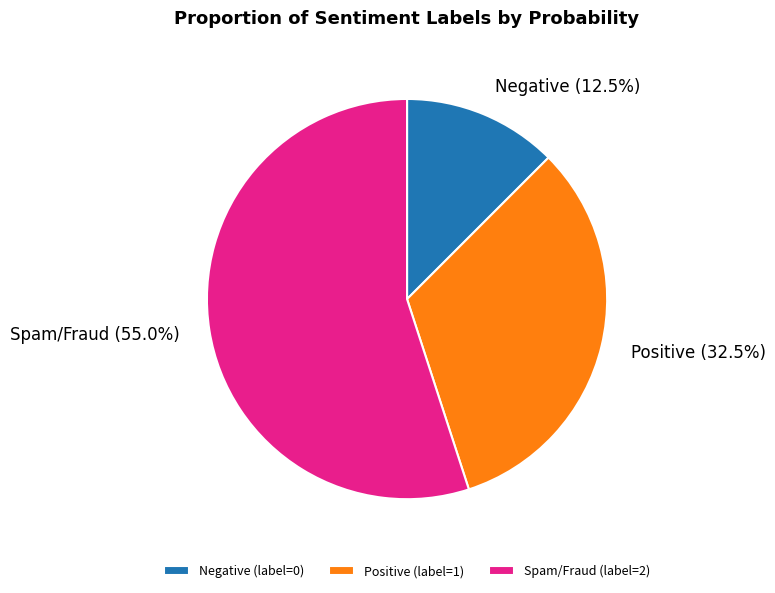

Which has a higher value, Negative (12.5%) or Spam/Fraud (55.0%)?

Spam/Fraud (55.0%)